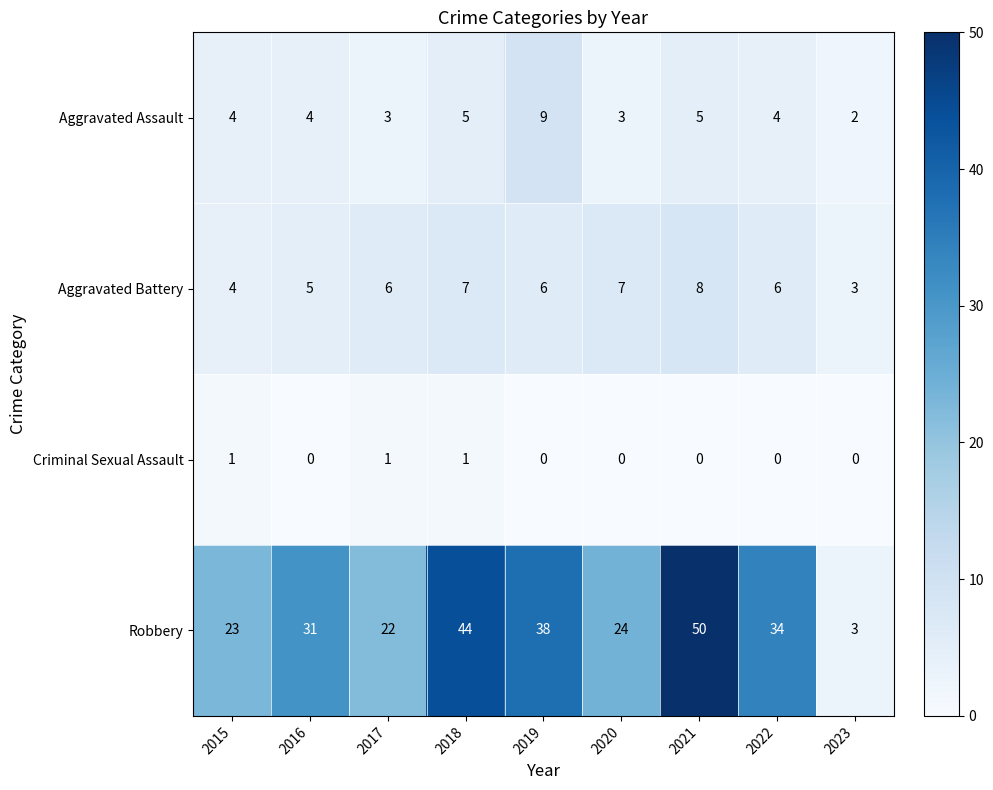

What is the total value across all series at 2015?

32